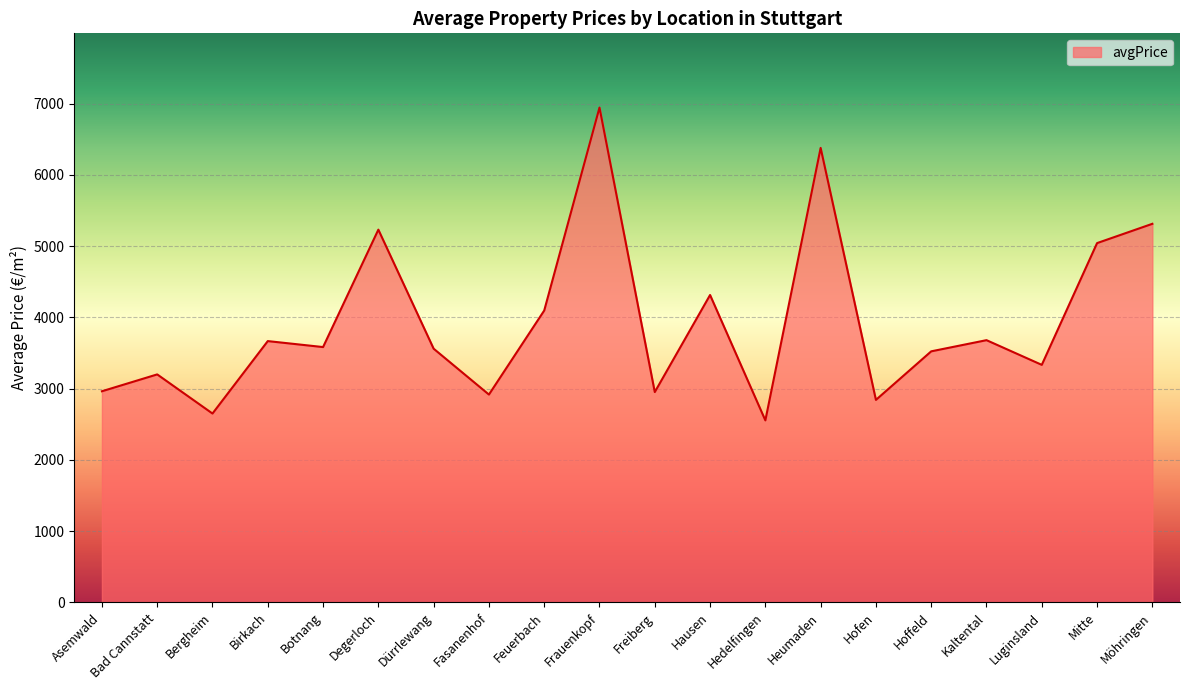

What is the maximum value shown in the chart?

6945.0